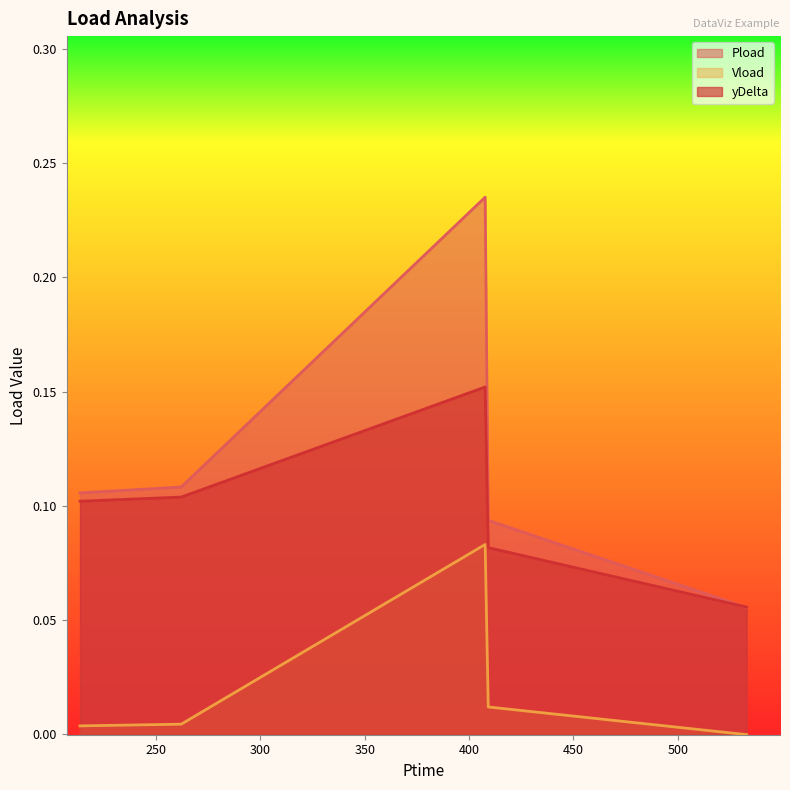

Reading left to right, transcribe all the data shown in this chart.

Pload: 213.618=0.1	262.104=0.1	407.712=0.2	409.194=0.1	532.986=0.1
Vload: 213.618=0.0	262.104=0.0	407.712=0.1	409.194=0.0	532.986=-0.0
yDelta: 213.618=0.1	262.104=0.1	407.712=0.2	409.194=0.1	532.986=0.1